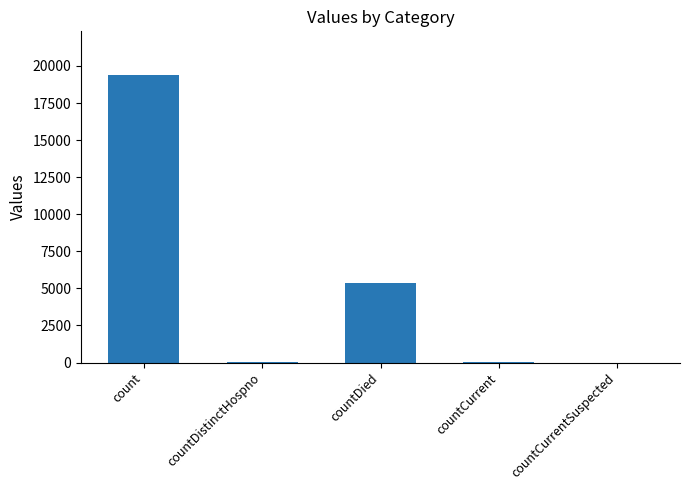

Which label corresponds to the largest value in the chart?

count